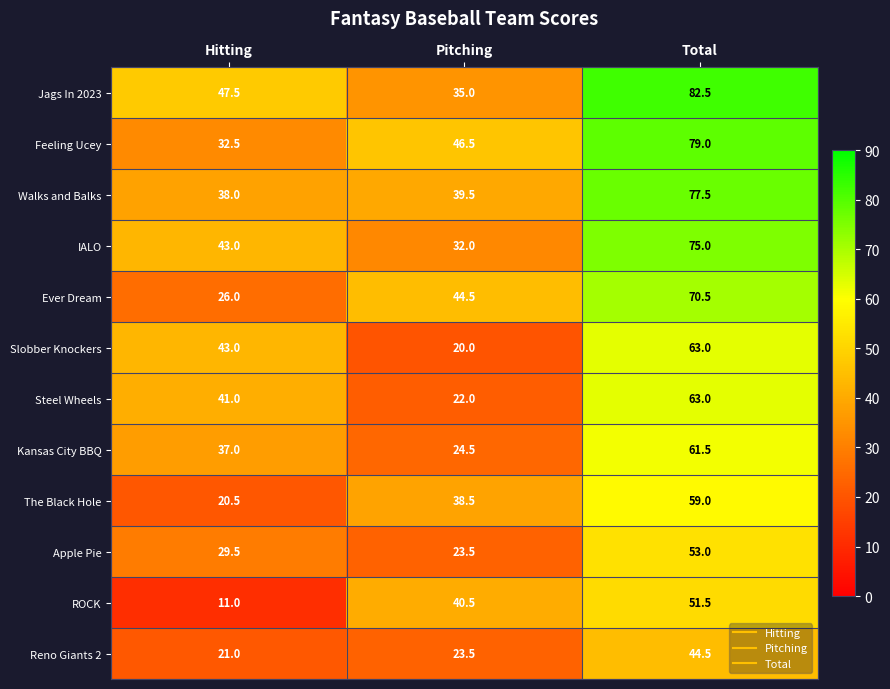

Which series changed the most between Hitting and Pitching?

ROCK